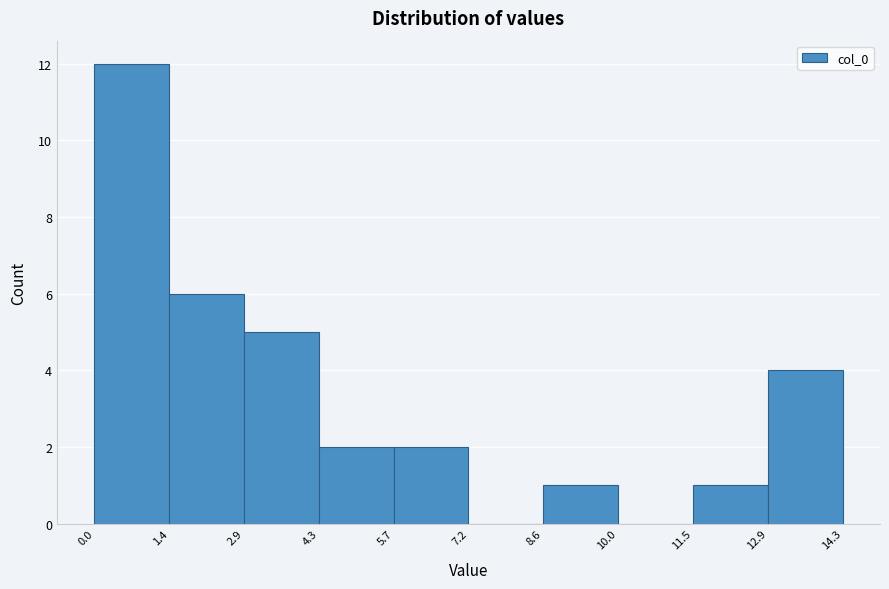

Reading left to right, list every bar in this chart as the range it spans on the x-axis followed by its height. The values are not printed on the chart, so give them approximately, as read against the axis.

0.0 to 1.4: 12
1.4 to 2.9: 6
2.9 to 4.3: 5
4.3 to 5.7: 2
5.7 to 7.2: 2
7.2 to 8.6: 0
8.6 to 10.0: 1
10.0 to 11.5: 0
11.5 to 12.9: 1
12.9 to 14.3: 4